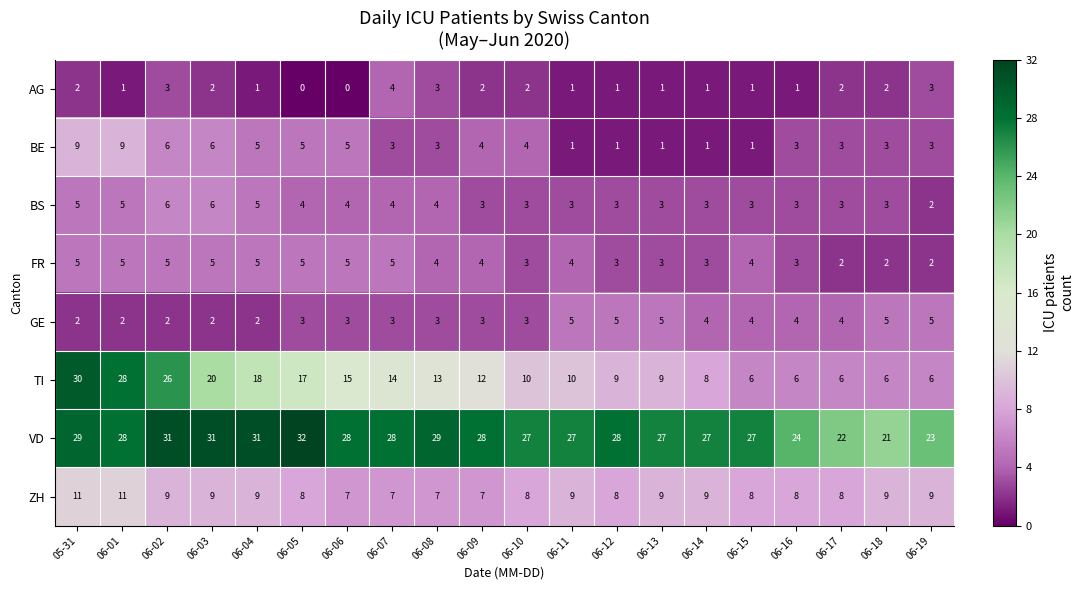

What is the sum of all BS values?

75